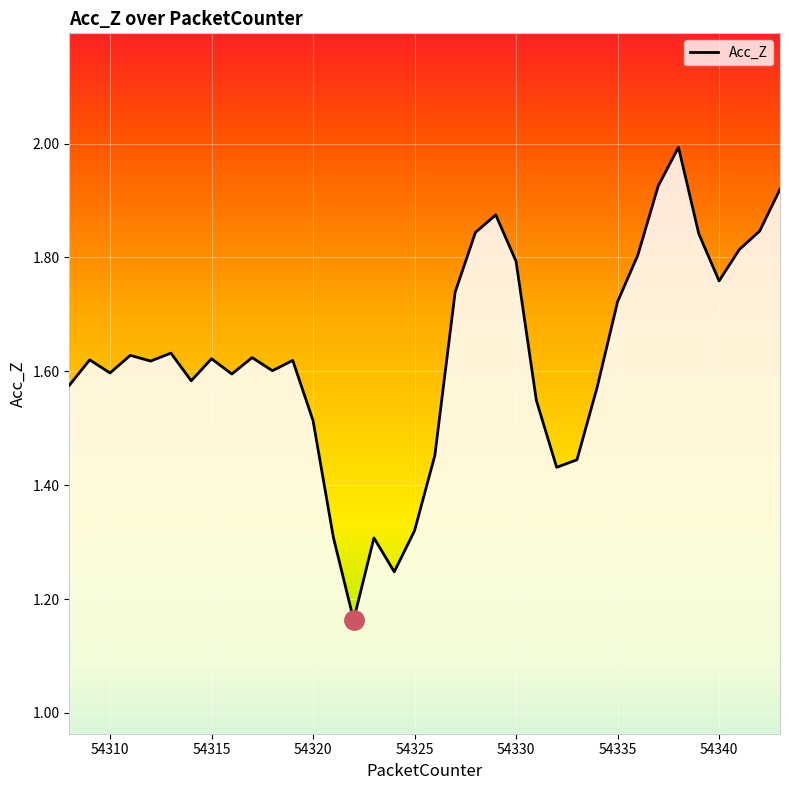

What is the greatest value displayed?

2.0